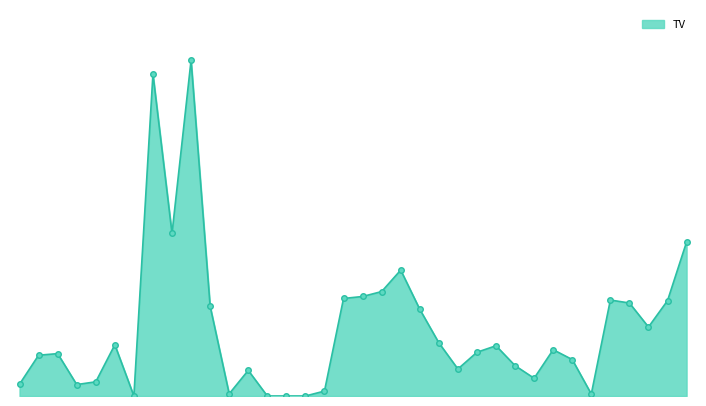

Does the chart display data point markers on the line(s)?

No